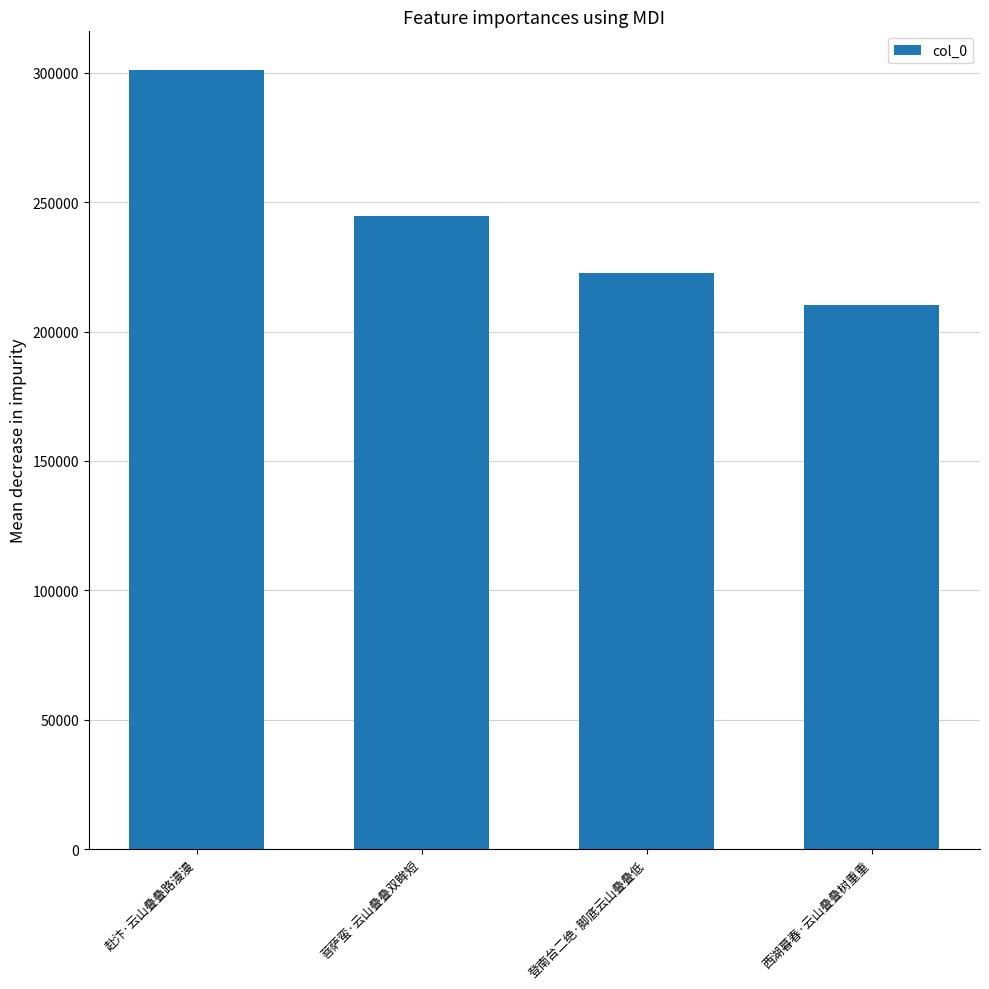

Which category has the highest value across all series?

赴汴·云山叠叠路漫漫